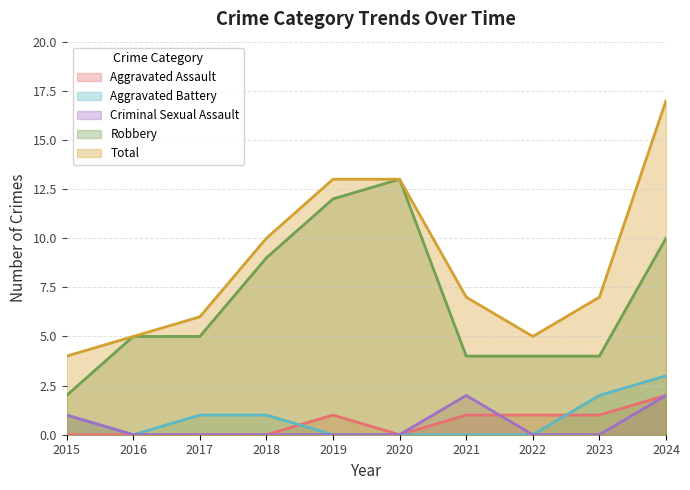

Reading left to right, list all the values displayed in this chart.

Aggravated Assault: 0	0	0	0	1	0	1	1	1	2
Aggravated Battery: 1	0	1	1	0	0	0	0	2	3
Criminal Sexual Assault: 1	0	0	0	0	0	2	0	0	2
Robbery: 2	5	5	9	12	13	4	4	4	10
Total: 4	5	6	10	13	13	7	5	7	17